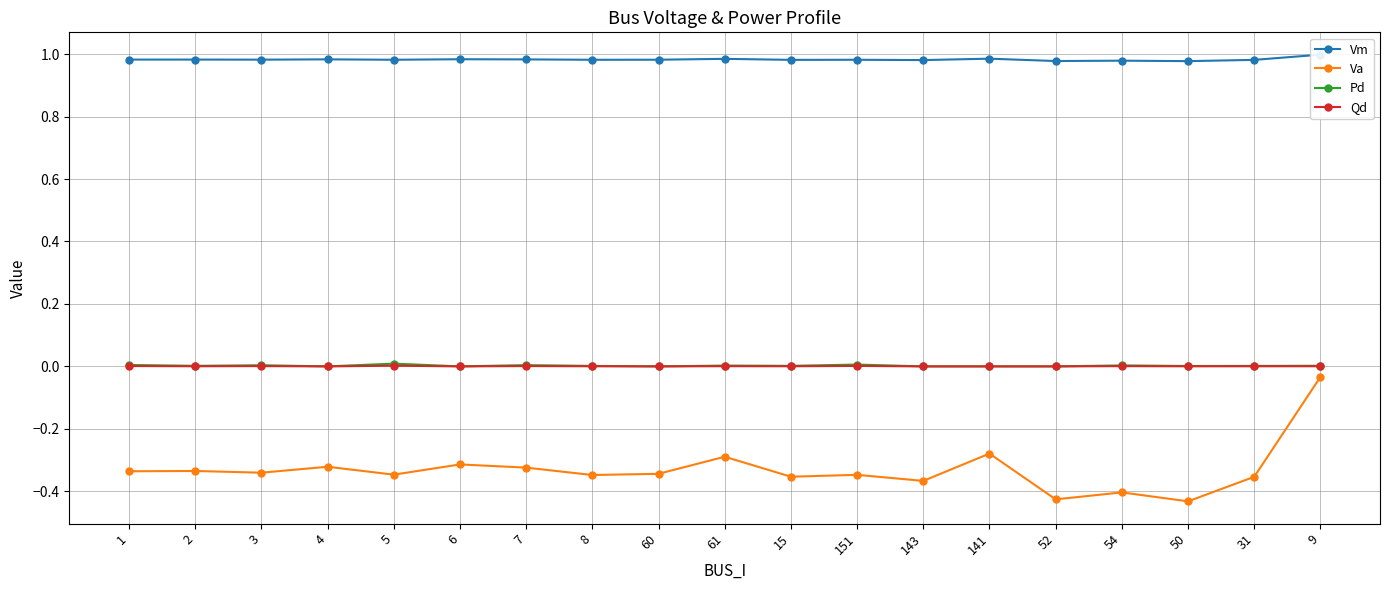

Reading left to right, list all the values displayed in this chart.

Vm: 1=1.0	2=1.0	3=1.0	4=1.0	5=1.0	6=1.0	7=1.0	8=1.0	60=1.0	61=1.0	15=1.0	151=1.0	143=1.0	141=1.0	52=1.0	54=1.0	50=1.0	31=1.0	9=1.0
Va: 1=-0.3	2=-0.3	3=-0.3	4=-0.3	5=-0.3	6=-0.3	7=-0.3	8=-0.3	60=-0.3	61=-0.3	15=-0.4	151=-0.3	143=-0.4	141=-0.3	52=-0.4	54=-0.4	50=-0.4	31=-0.4	9=-0.0
Pd: 1=0.0	2=0.0	3=0.0	4=0.0	5=0.0	6=0.0	7=0.0	8=0.0	60=0.0	61=0.0	15=0.0	151=0.0	143=0.0	141=0.0	52=0.0	54=0.0	50=0.0	31=0.0	9=0.0
Qd: 1=0.0	2=0.0	3=0.0	4=0.0	5=0.0	6=0.0	7=0.0	8=0.0	60=0.0	61=0.0	15=0.0	151=0.0	143=0.0	141=0.0	52=0.0	54=0.0	50=0.0	31=0.0	9=0.0